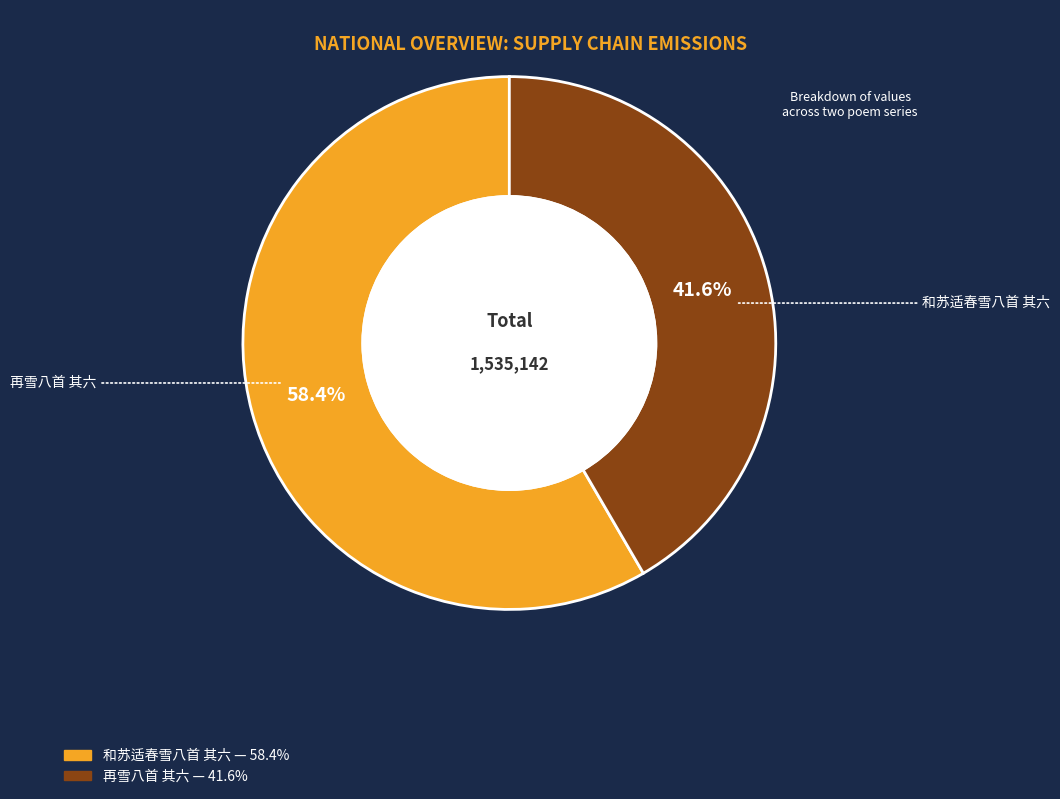

Is there a majority slice in this chart?

Yes